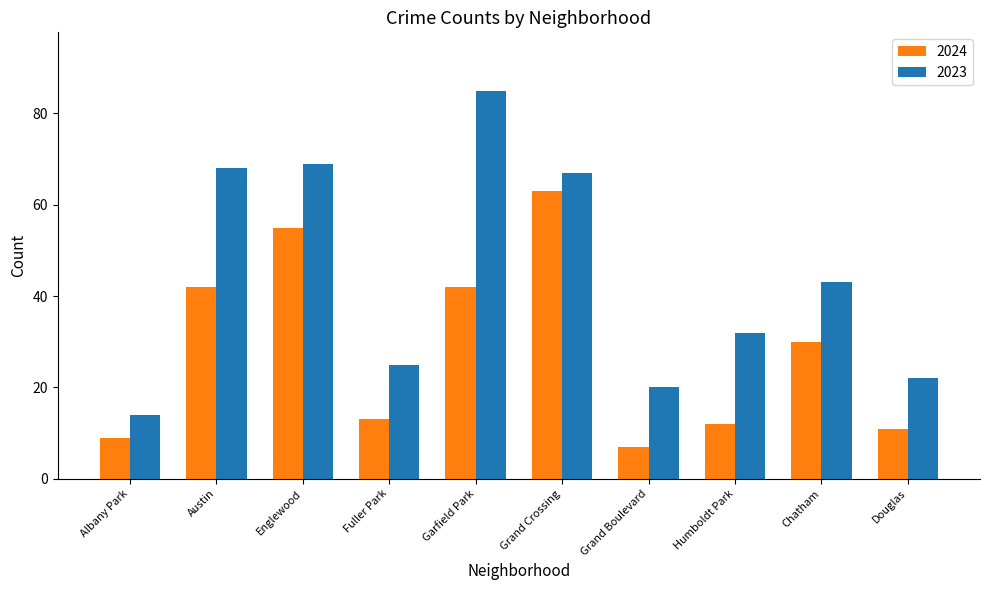

Is the value of 2023 at Albany Park greater than the value of 2024 at Garfield Park?

No